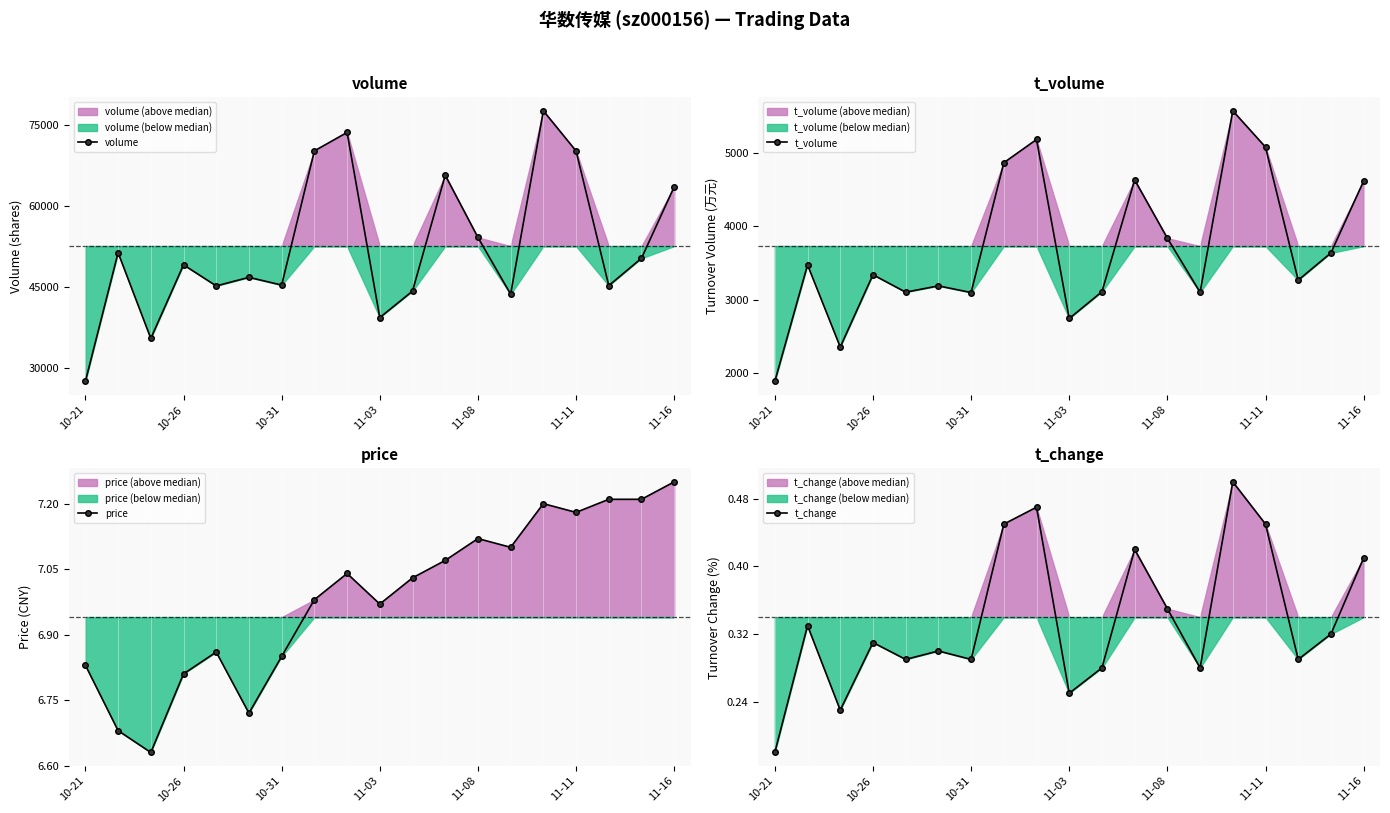

At how many categories does at least one series exceed 36216?

17